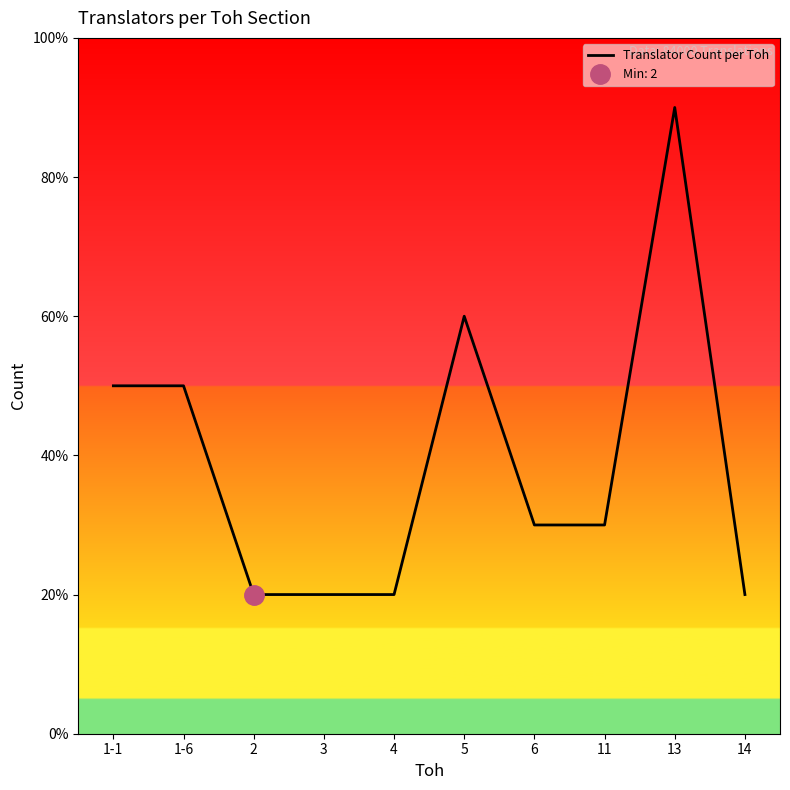

What is the change in value from 3 to 5?

+4